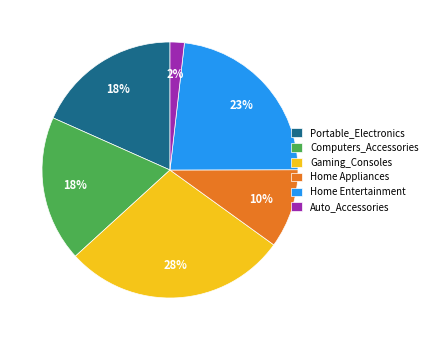

Count the number of slices in the pie.

6